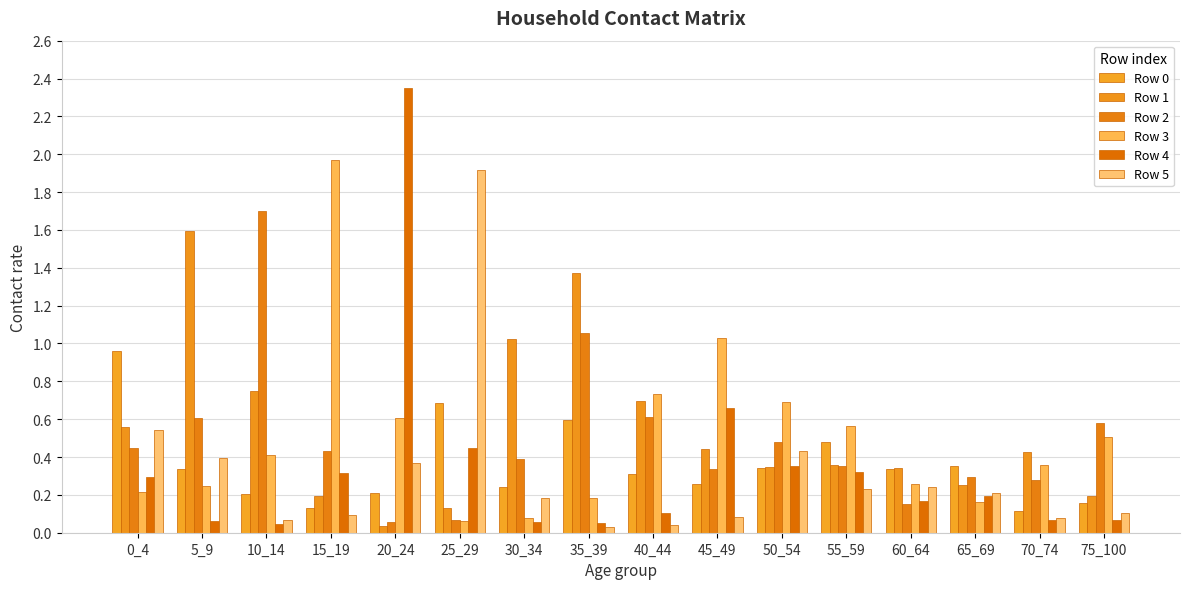

At which category is the sum across all series the highest?

20_24